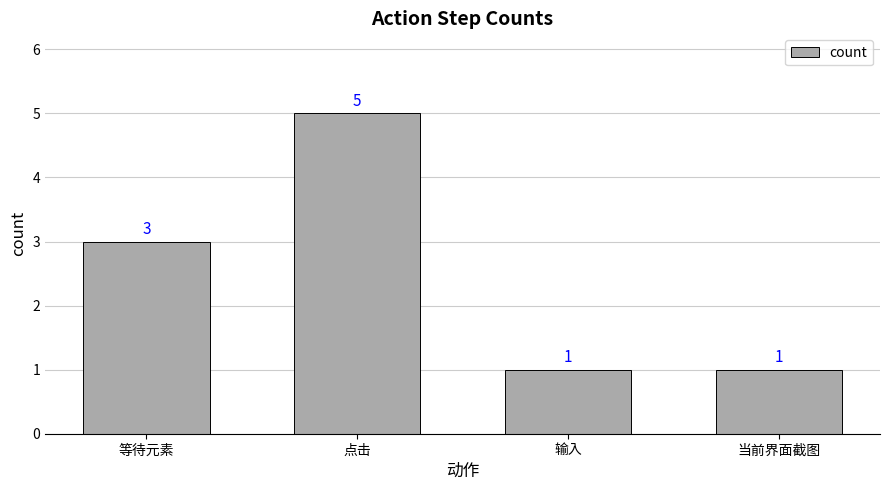

Reading left to right, what are all the values shown in this chart?

3	5	1	1